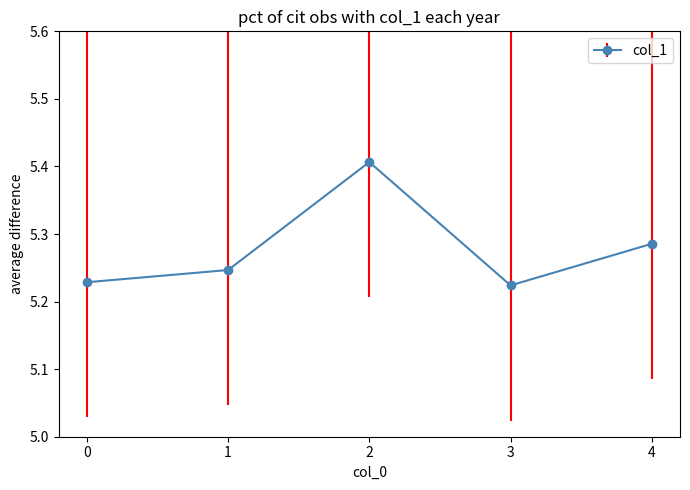

The value at 1 is 2.1. True or false?

False